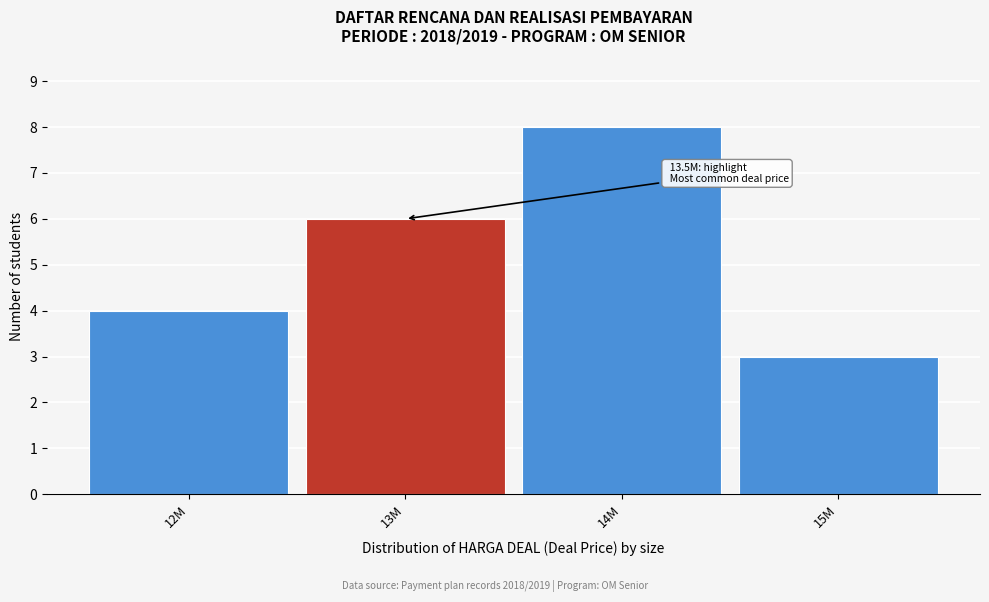

Reading left to right, extract all data points from this chart.

4	6	8	3